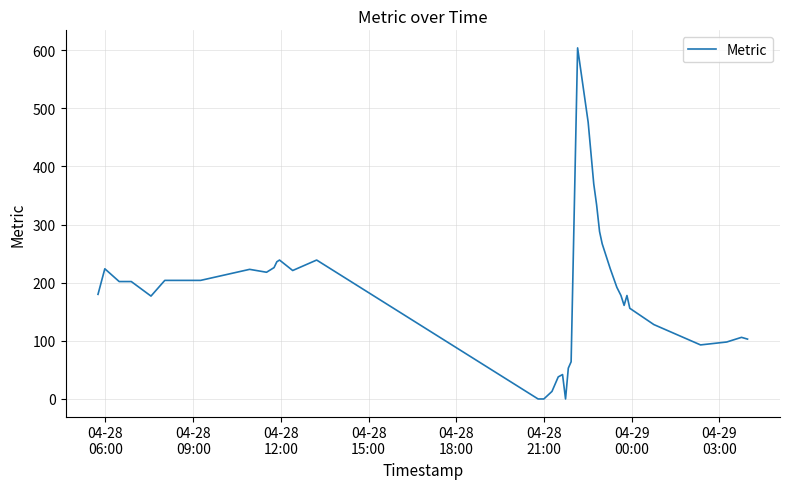

What is the maximum value shown in the chart?

604